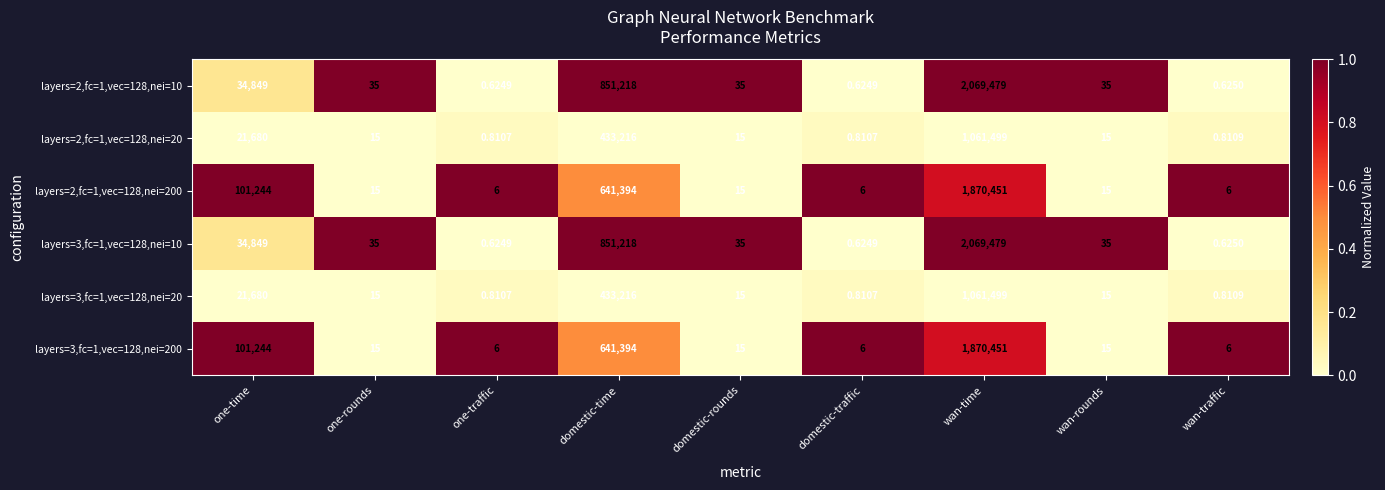

Is the value of layers=3,fc=1,vec=128,nei=20 at domestic-rounds greater than the value of layers=3,fc=1,vec=128,nei=200 at one-traffic?

Yes